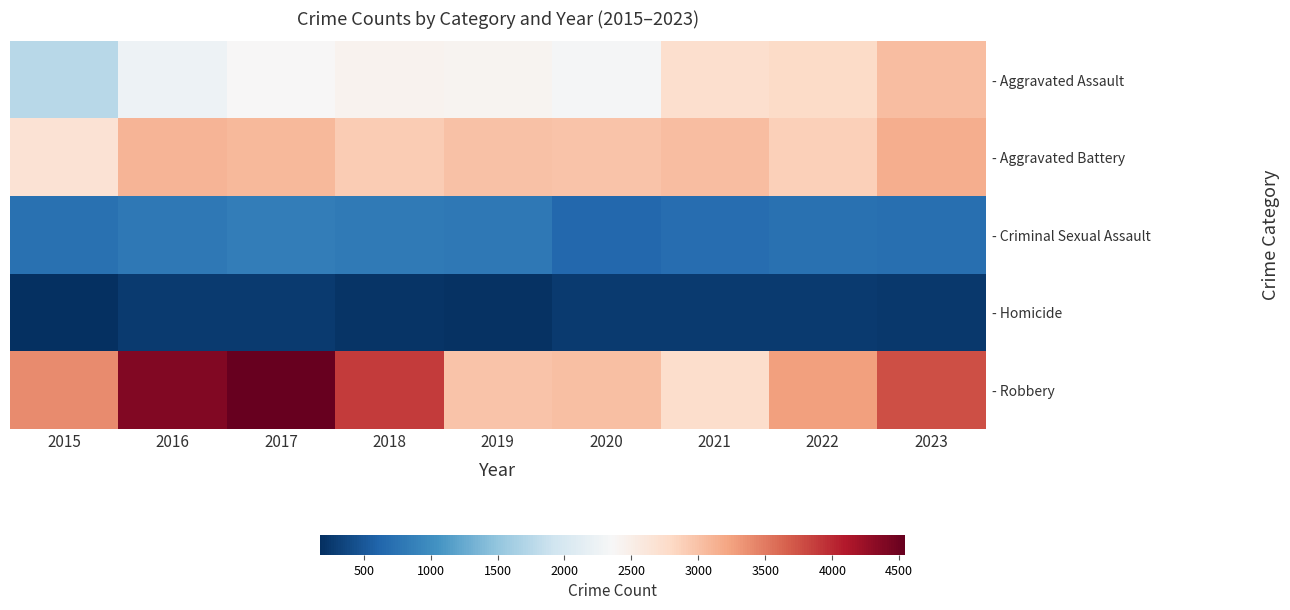

Which series changed the most between 2018 and 2022?

- Robbery